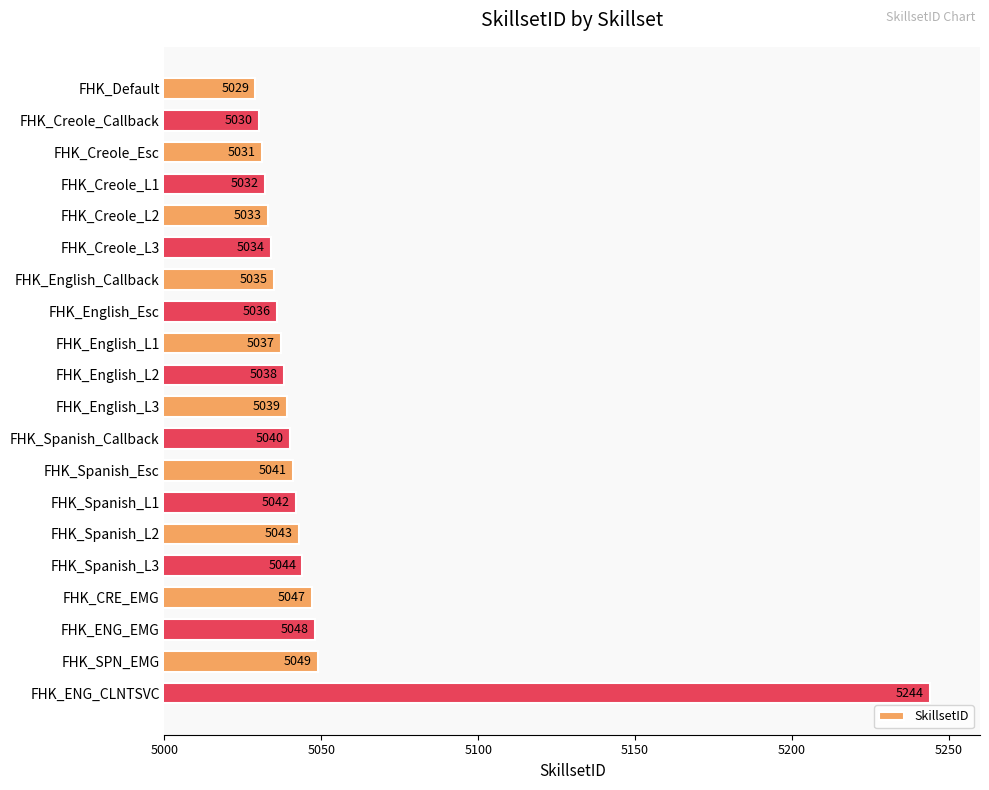

Is it true that the value at FHK_Creole_L1 is 7523?

False